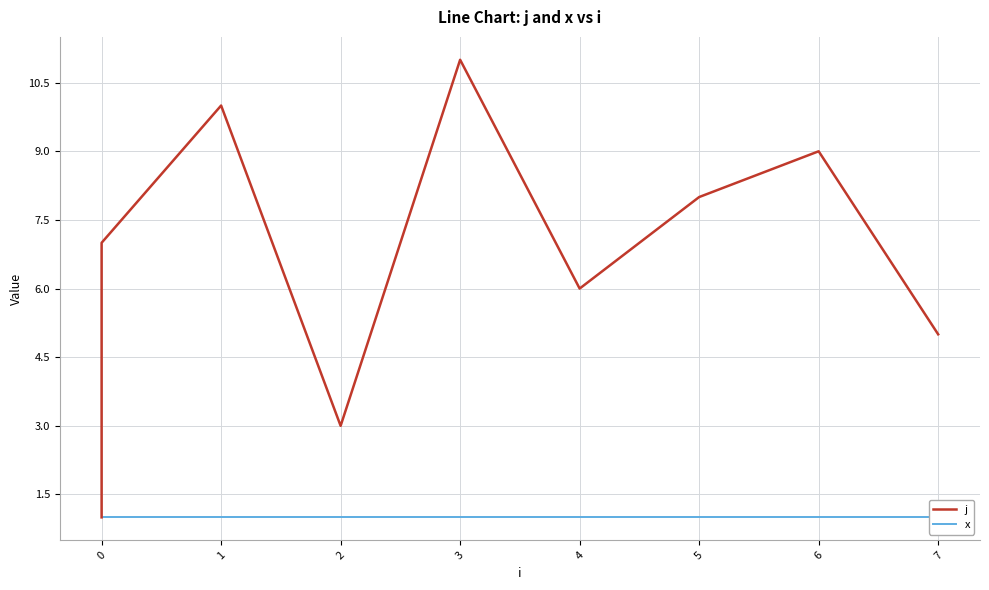

What is the value of the x point at the 4th from the left?

1